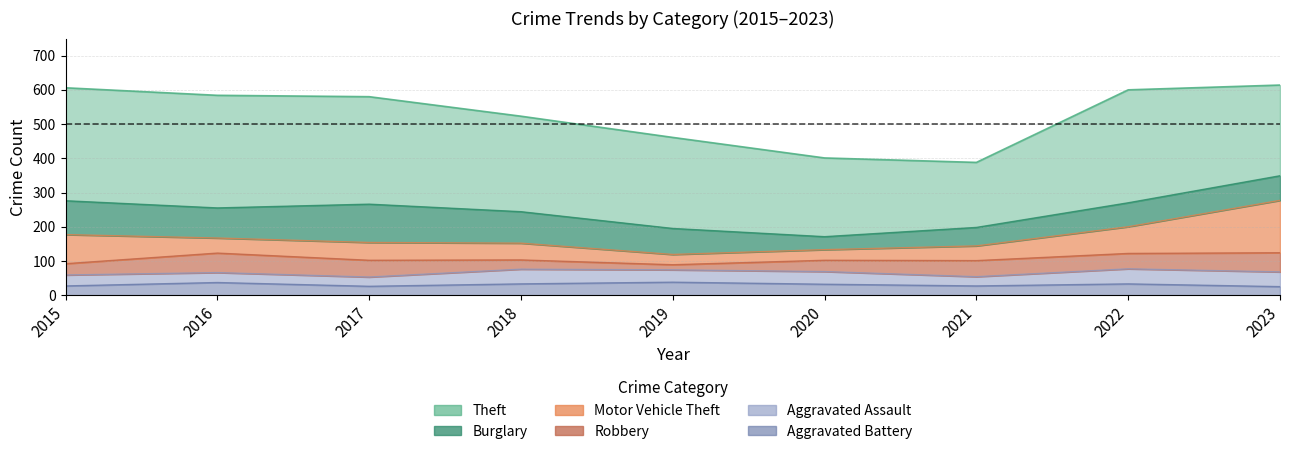

At which category does Motor Vehicle Theft reach its first local peak?

2017